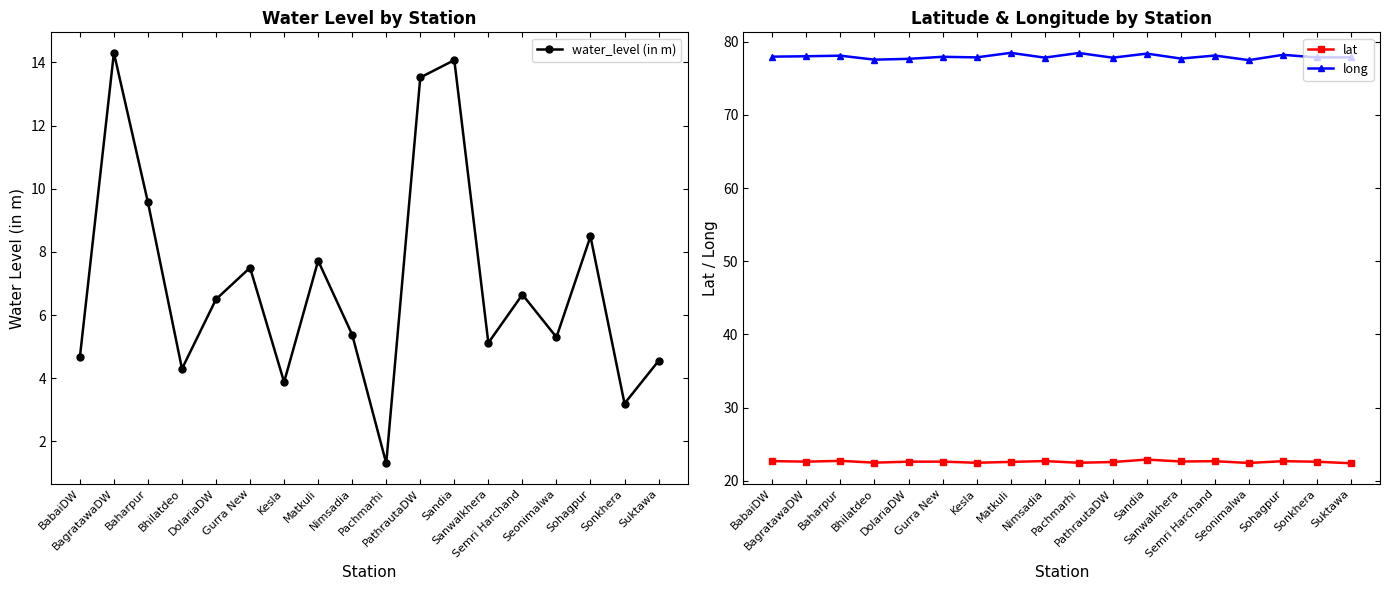

Does the chart have visible grid lines?

No